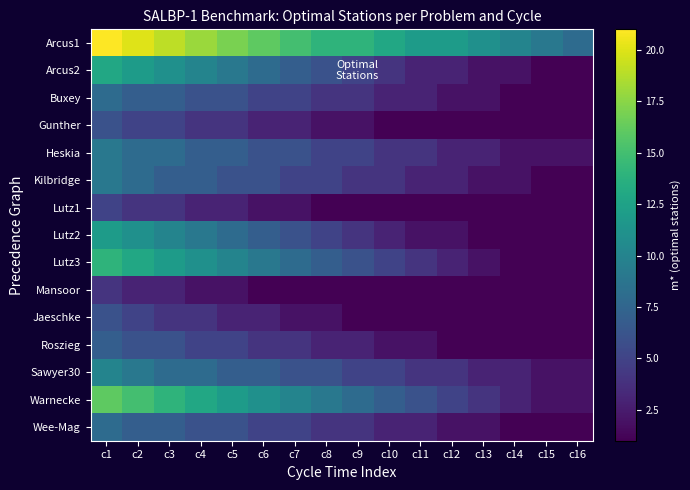

Reading left to right, transcribe all the data shown in this chart.

Arcus1: c1=21	c2=20	c3=19	c4=18	c5=17	c6=16	c7=15	c8=14	c9=14	c10=13	c11=12	c12=12	c13=11	c14=10	c15=9	c16=8
Arcus2: c1=13	c2=12	c3=11	c4=10	c5=9	c6=8	c7=7	c8=6	c9=5	c10=4	c11=3	c12=3	c13=2	c14=2	c15=1	c16=1
Buxey: c1=8	c2=7	c3=7	c4=6	c5=6	c6=5	c7=5	c8=4	c9=4	c10=3	c11=3	c12=2	c13=2	c14=1	c15=1	c16=1
Gunther: c1=6	c2=5	c3=5	c4=4	c5=4	c6=3	c7=3	c8=2	c9=2	c10=1	c11=1	c12=1	c13=1	c14=1	c15=1	c16=1
Heskia: c1=9	c2=8	c3=8	c4=7	c5=7	c6=6	c7=6	c8=5	c9=5	c10=4	c11=4	c12=3	c13=3	c14=2	c15=2	c16=2
Kilbridge: c1=9	c2=8	c3=7	c4=7	c5=6	c6=6	c7=5	c8=5	c9=4	c10=4	c11=3	c12=3	c13=2	c14=2	c15=1	c16=1
Lutz1: c1=5	c2=4	c3=4	c4=3	c5=3	c6=2	c7=2	c8=1	c9=1	c10=1	c11=1	c12=1	c13=1	c14=1	c15=1	c16=1
Lutz2: c1=12	c2=11	c3=10	c4=9	c5=8	c6=7	c7=6	c8=5	c9=4	c10=3	c11=2	c12=2	c13=1	c14=1	c15=1	c16=1
Lutz3: c1=14	c2=13	c3=12	c4=11	c5=10	c6=9	c7=8	c8=7	c9=6	c10=5	c11=4	c12=3	c13=2	c14=1	c15=1	c16=1
Mansoor: c1=4	c2=3	c3=3	c4=2	c5=2	c6=1	c7=1	c8=1	c9=1	c10=1	c11=1	c12=1	c13=1	c14=1	c15=1	c16=1
Jaeschke: c1=6	c2=5	c3=4	c4=4	c5=3	c6=3	c7=2	c8=2	c9=1	c10=1	c11=1	c12=1	c13=1	c14=1	c15=1	c16=1
Roszieg: c1=7	c2=6	c3=6	c4=5	c5=5	c6=4	c7=4	c8=3	c9=3	c10=2	c11=2	c12=1	c13=1	c14=1	c15=1	c16=1
Sawyer30: c1=10	c2=9	c3=8	c4=8	c5=7	c6=7	c7=6	c8=6	c9=5	c10=5	c11=4	c12=4	c13=3	c14=3	c15=2	c16=2
Warnecke: c1=16	c2=15	c3=14	c4=13	c5=12	c6=11	c7=10	c8=9	c9=8	c10=7	c11=6	c12=5	c13=4	c14=3	c15=2	c16=2
Wee-Mag: c1=8	c2=7	c3=7	c4=6	c5=6	c6=5	c7=5	c8=4	c9=4	c10=3	c11=3	c12=2	c13=2	c14=1	c15=1	c16=1